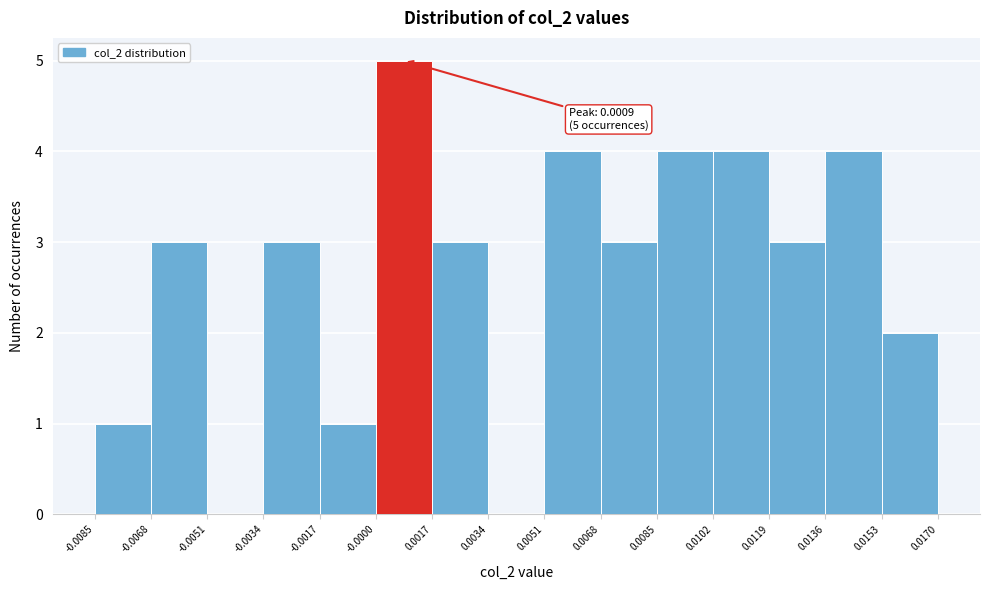

Which range on the x-axis has the tallest bar?

-0.0000 to 0.0017